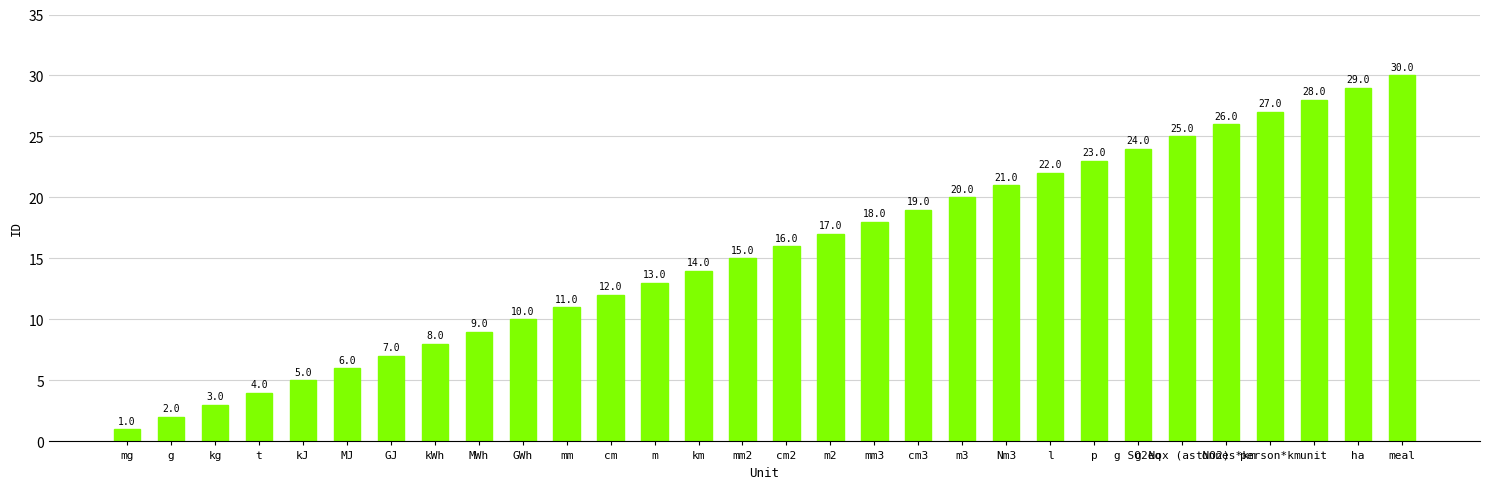

Rank the categories by value from highest to lowest.

meal, ha, unit, person*km, tonnes*km, g Nox (as NO2), g SO2eq, p, l, Nm3, m3, cm3, mm3, m2, cm2, mm2, km, m, cm, mm, GWh, MWh, kWh, GJ, MJ, kJ, t, kg, g, mg